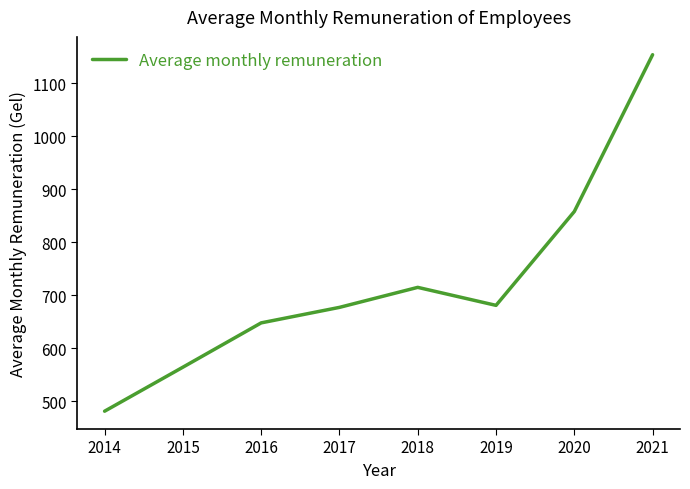

Where is the first local maximum?

2018